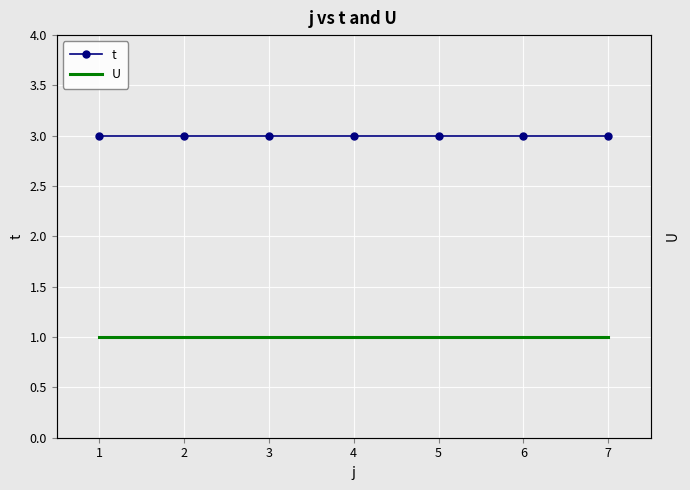

Which series has the largest range (max minus min)?

t